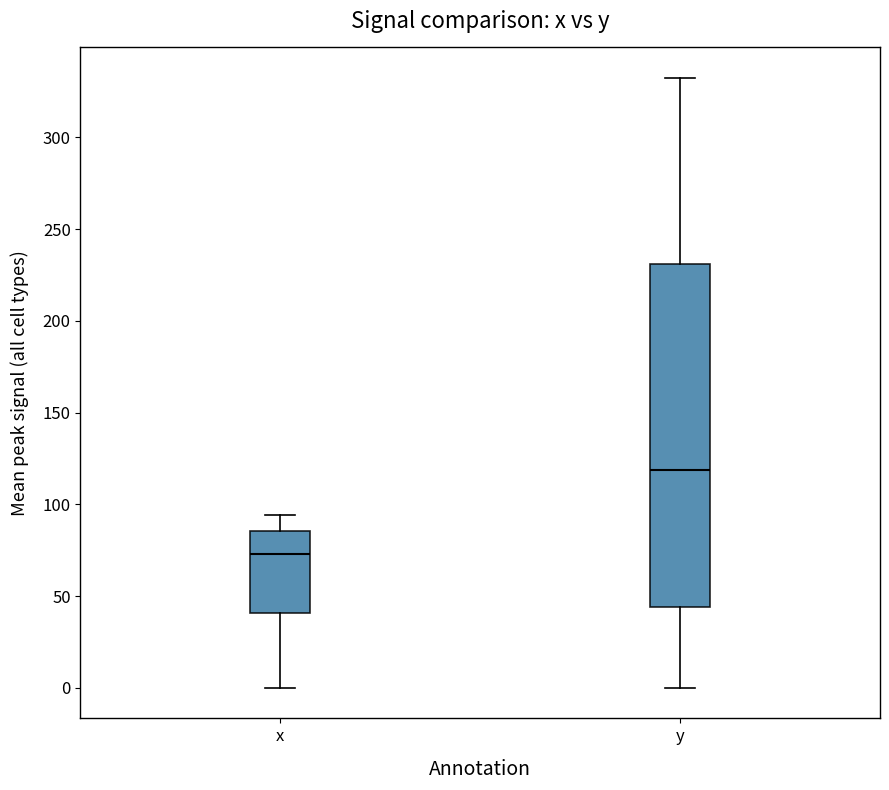

Reading left to right, read every box against the y-axis: the position of its median line, the range the box covers, and the ends of its whiskers. The values are not printed on the chart, so give them approximately, as read against the axis.

x: median 75, box 40 to 85, whiskers 0 to 95
y: median 120, box 45 to 230, whiskers 0 to 330